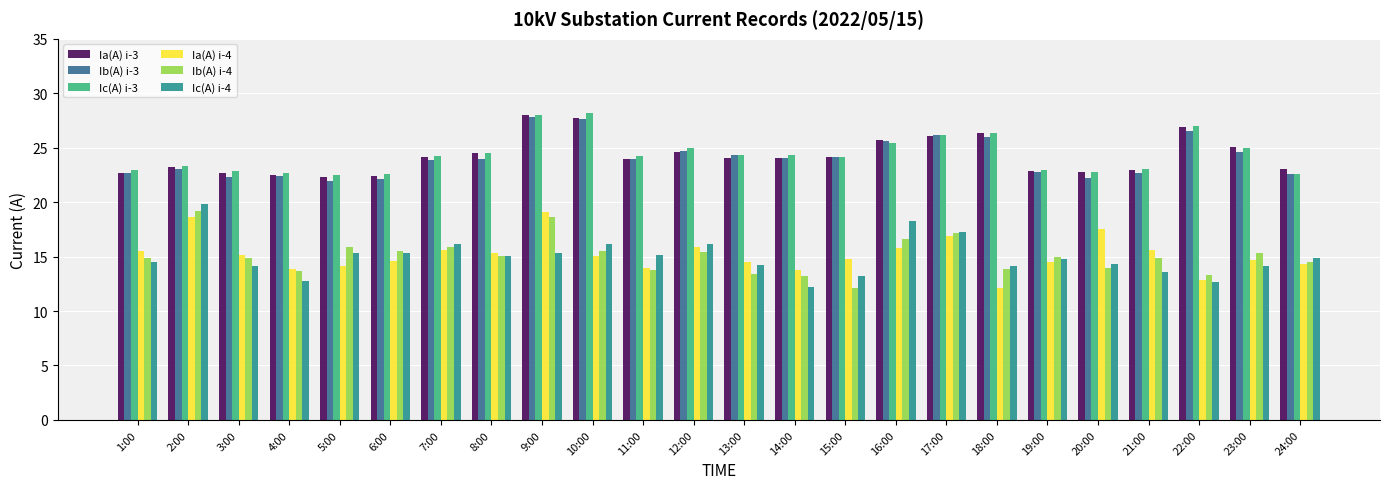

How many data points does each series have?

24